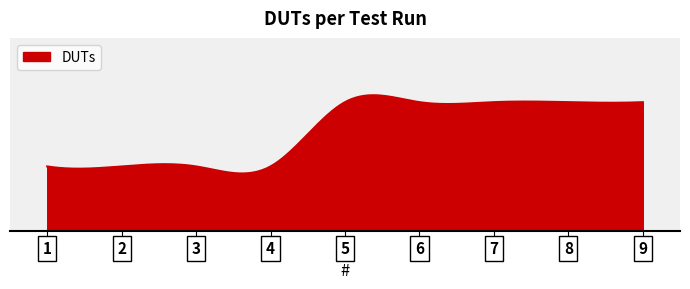

What is the smallest value displayed?

1